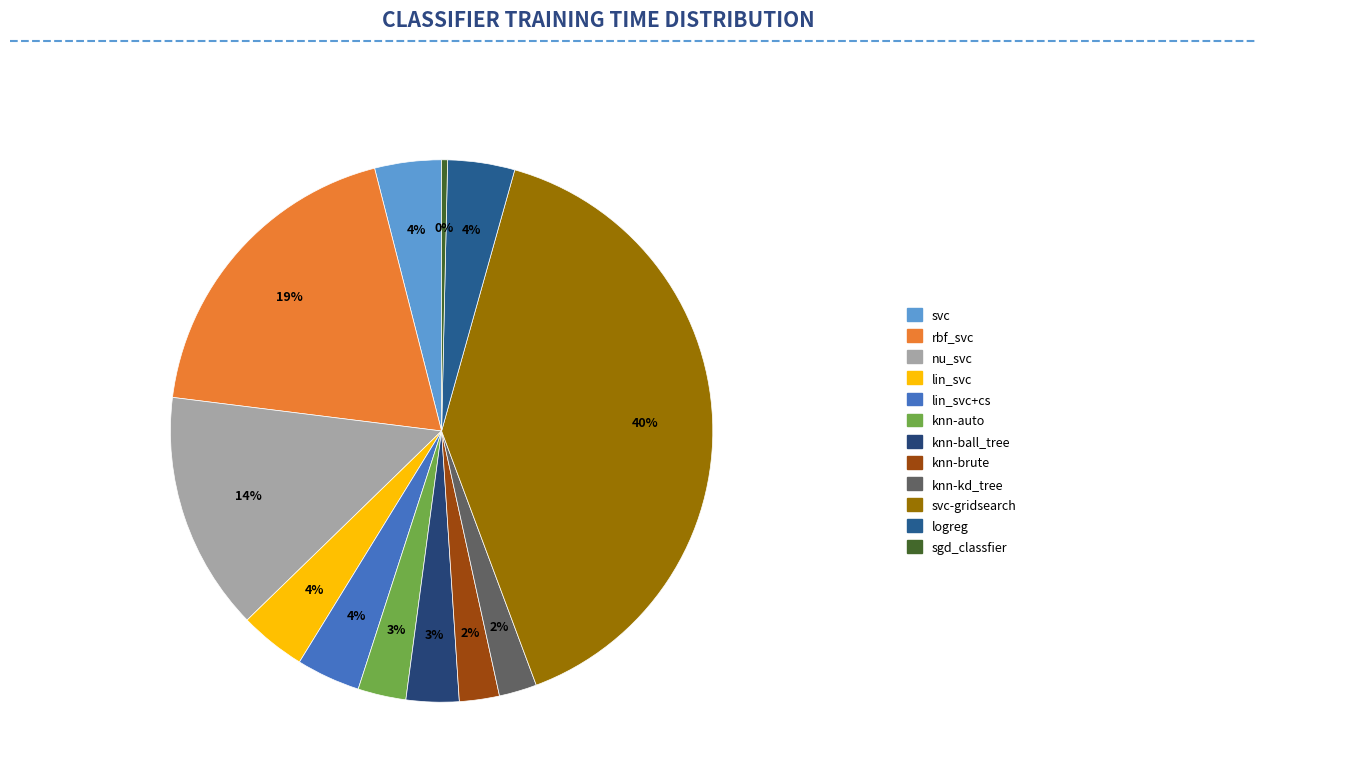

How many segments does this pie chart have?

12